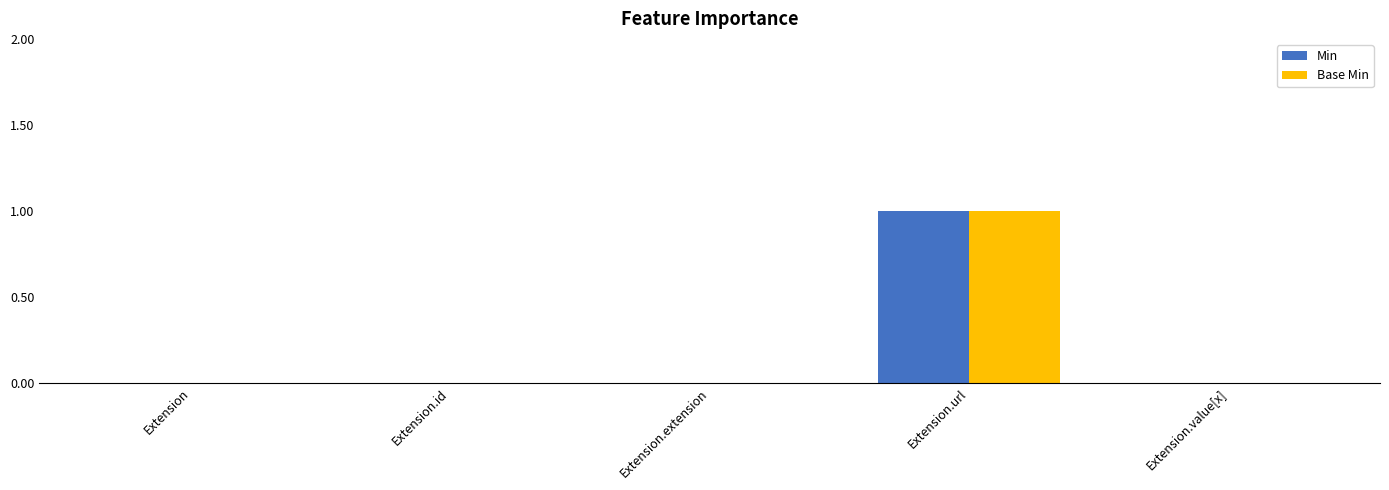

At which label does Base Min reach its peak?

Extension.url